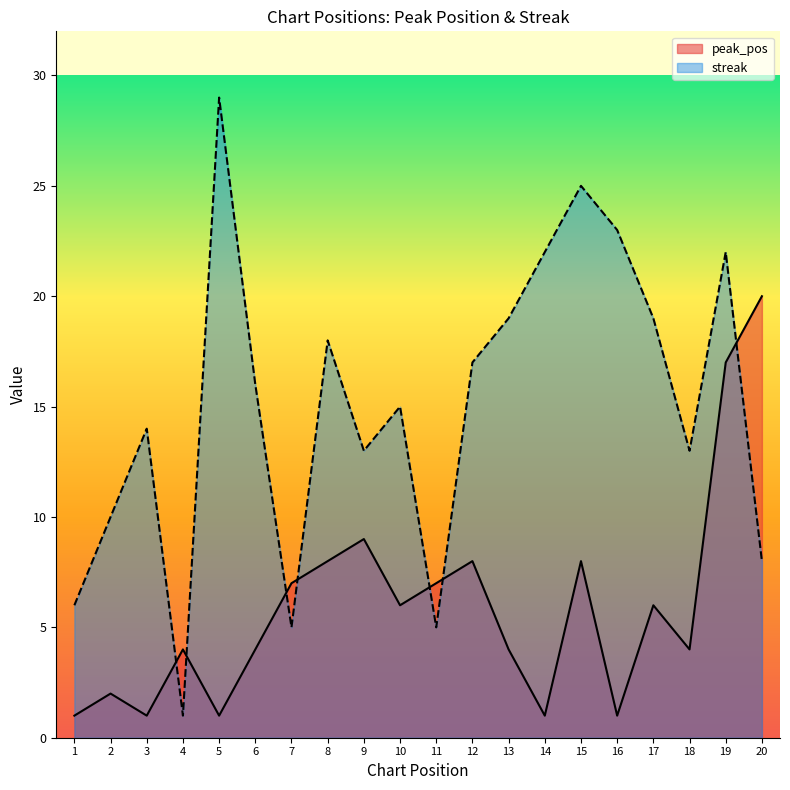

True or false: streak and peak_pos intersect in this chart.

True